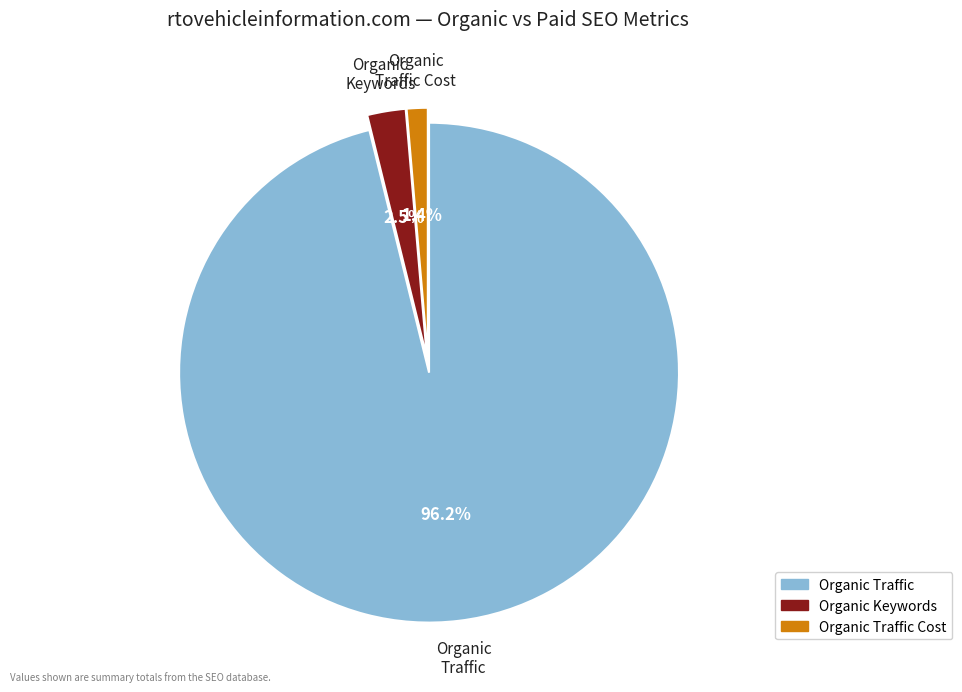

Is there a majority slice in this chart?

Yes